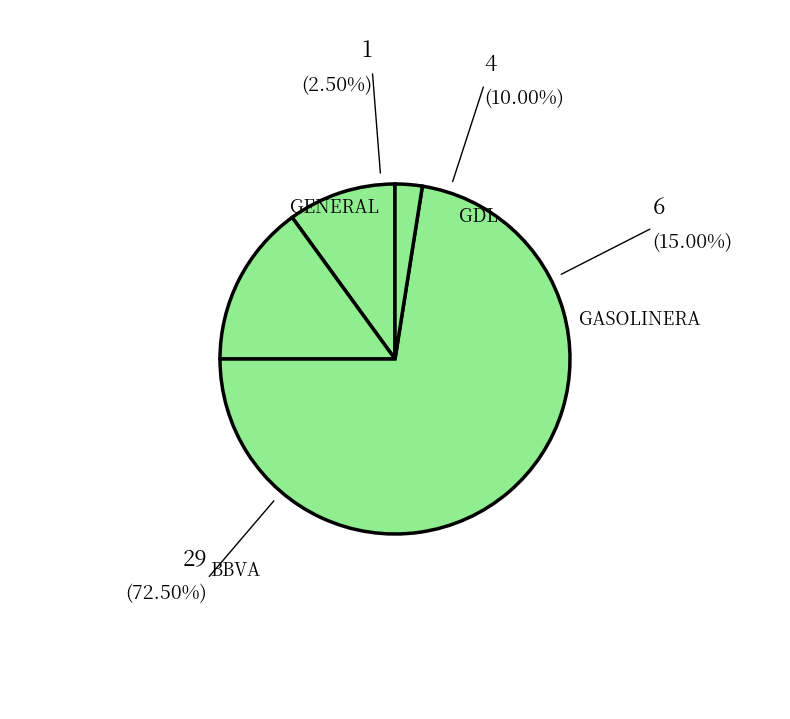

What is the total percentage of GENERAL and BBVA?

75.0%